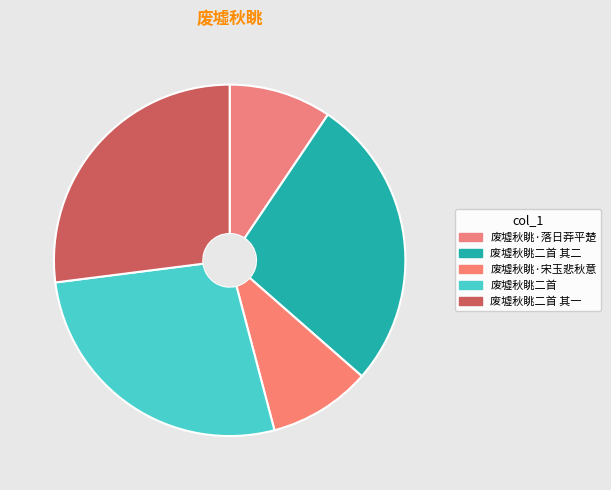

Rank the categories by value from lowest to highest.

废墟秋眺·落日莽平楚, 废墟秋眺·宋玉悲秋意, 废墟秋眺二首 其一, 废墟秋眺二首 其二, 废墟秋眺二首